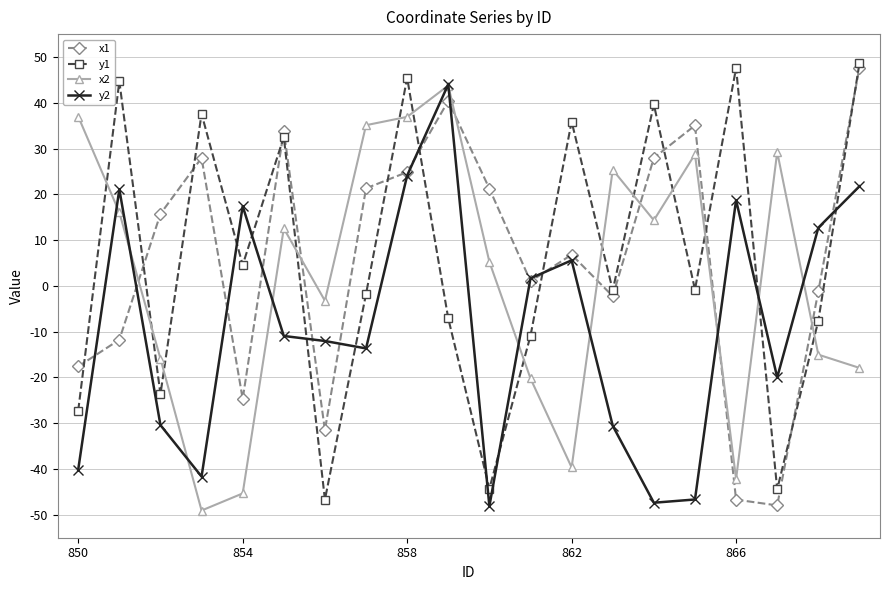

What is the difference between the maximum and minimum values in the y2 series?

92.1